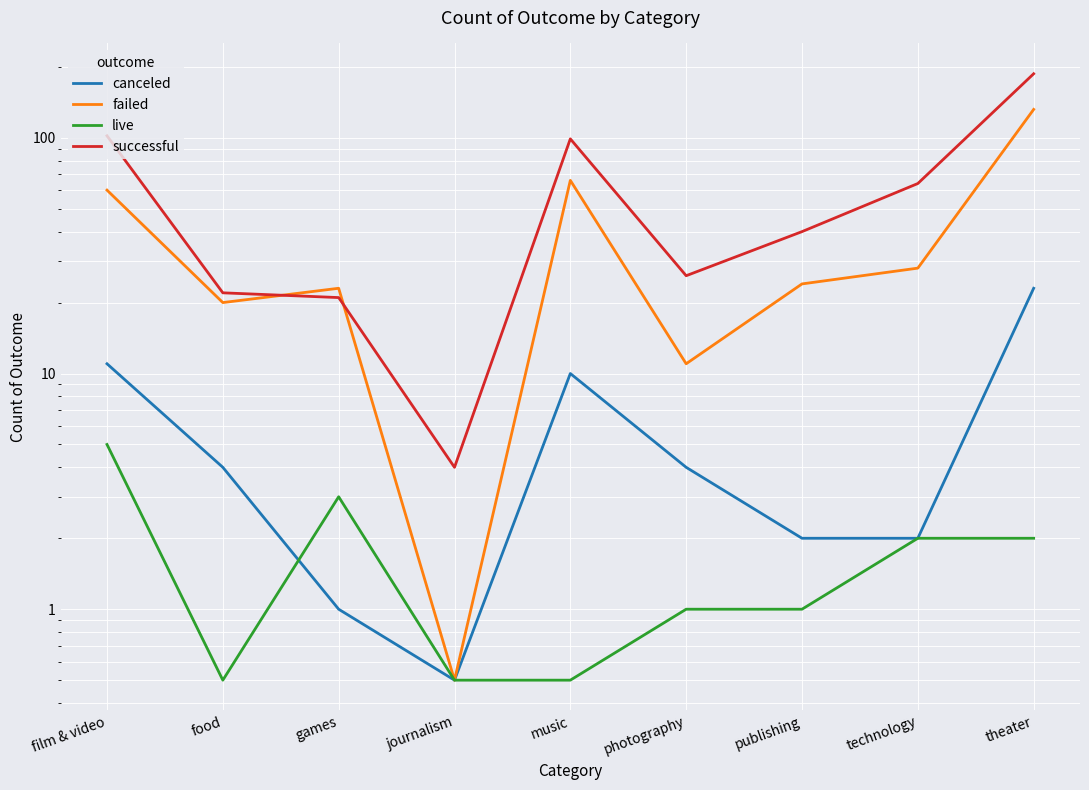

What is the greatest value displayed?

187.0